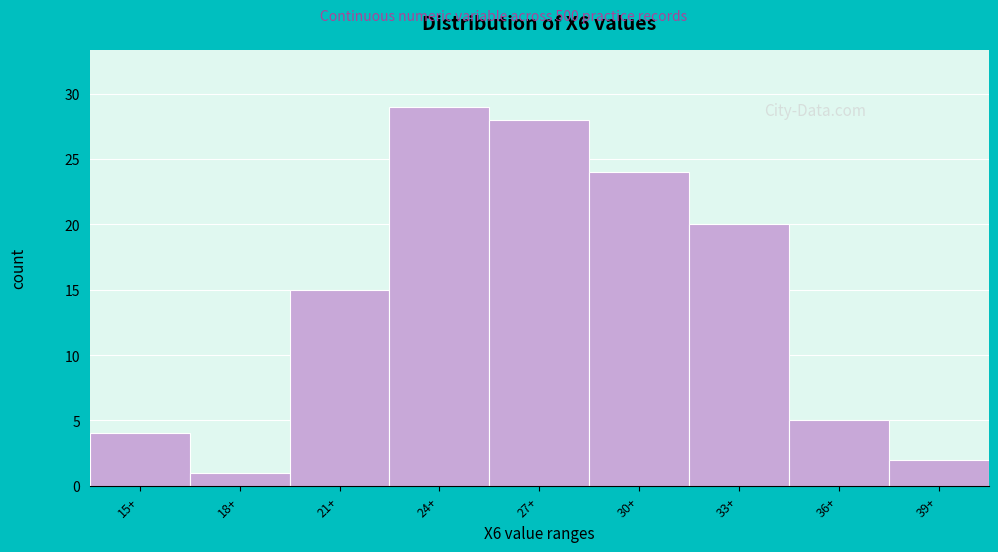

Reading right to left, extract all data points from this chart.

39+=2	36+=5	33+=20	30+=24	27+=28	24+=29	21+=15	18+=1	15+=4